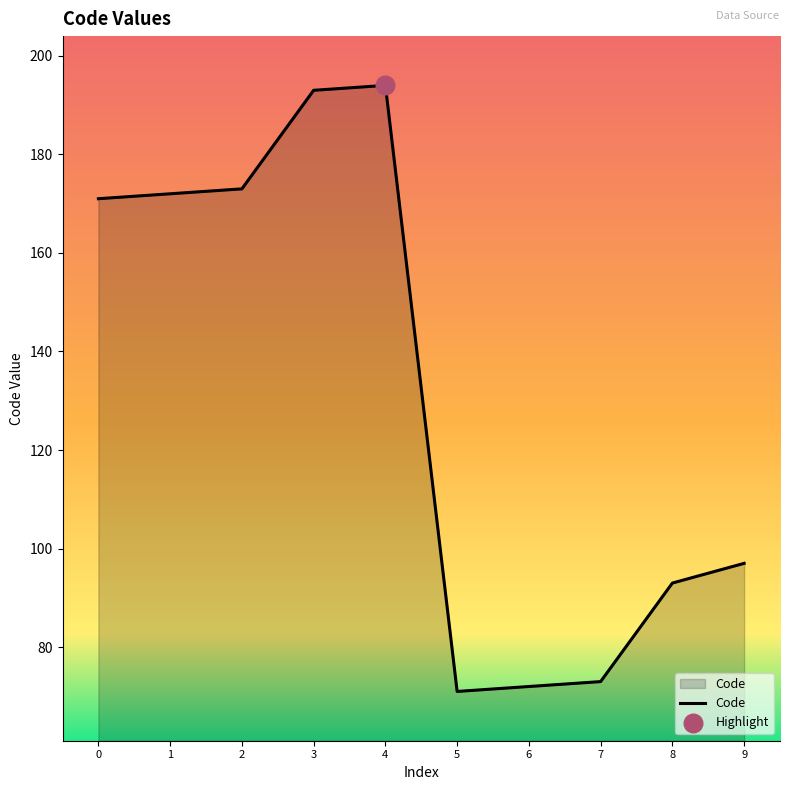

Approximately how many times larger is the value at 0 compared to 3?

0.9